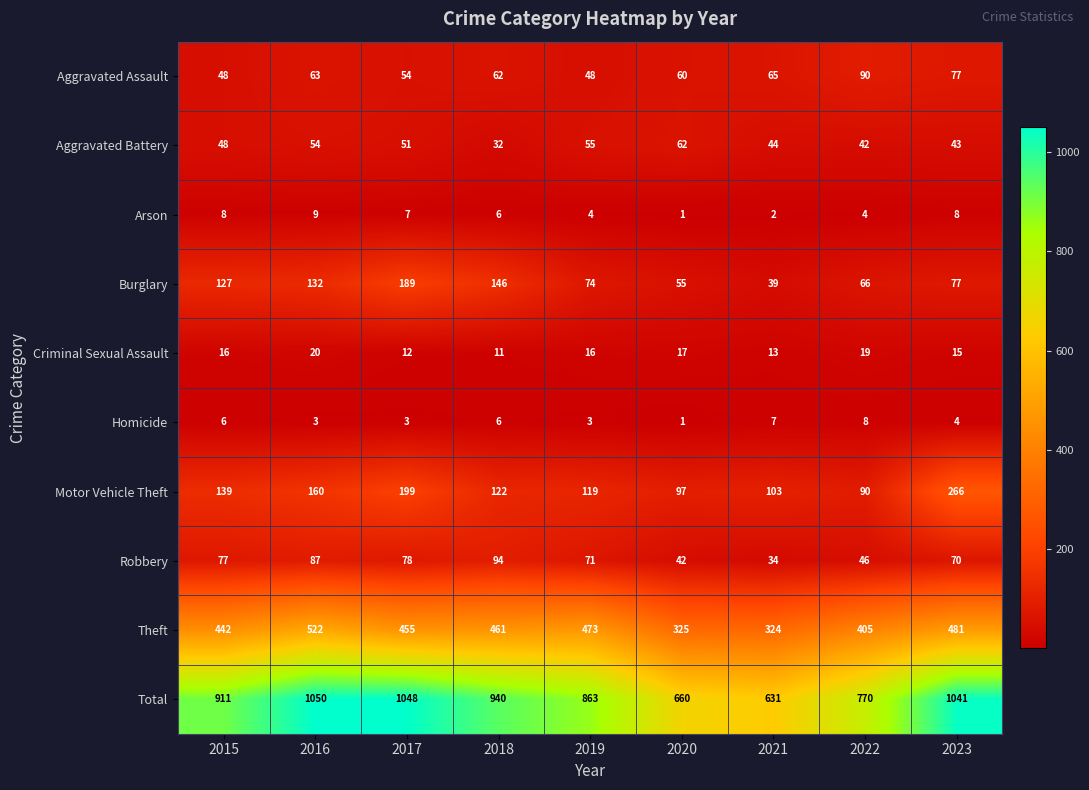

At which label does Burglary first exceed 77?

2015